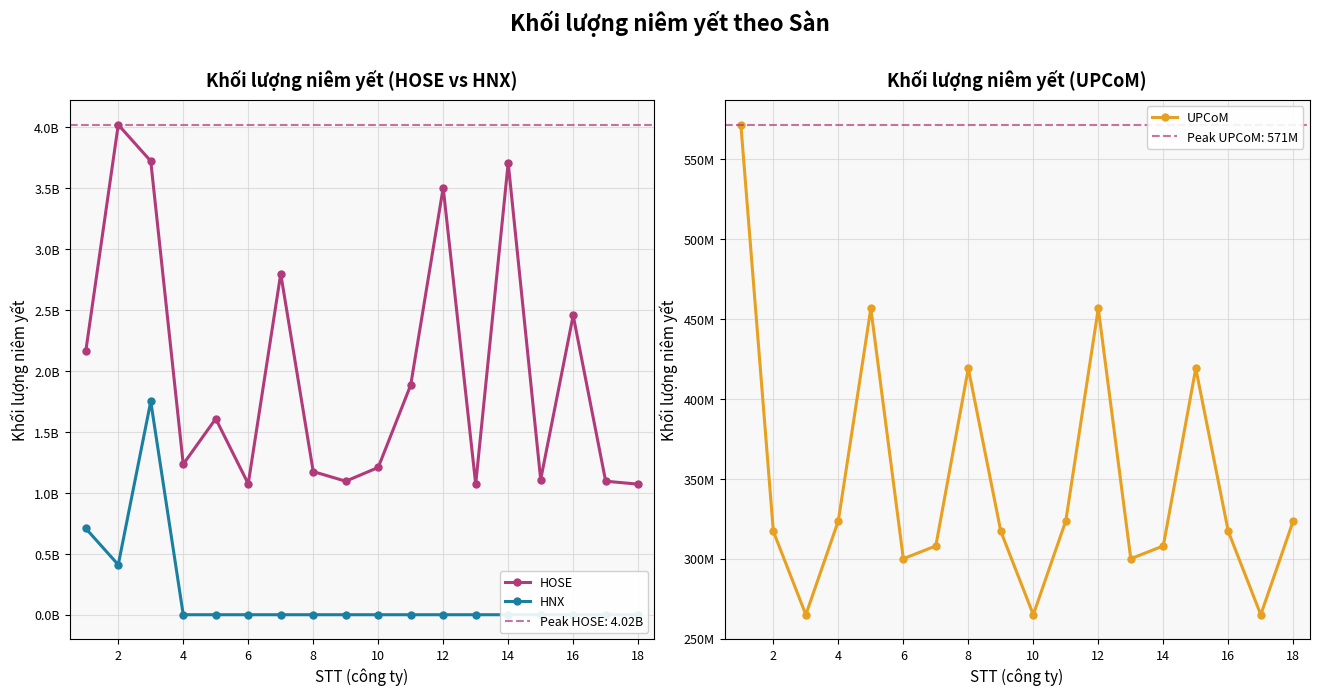

Which series has the largest total across all categories?

HOSE